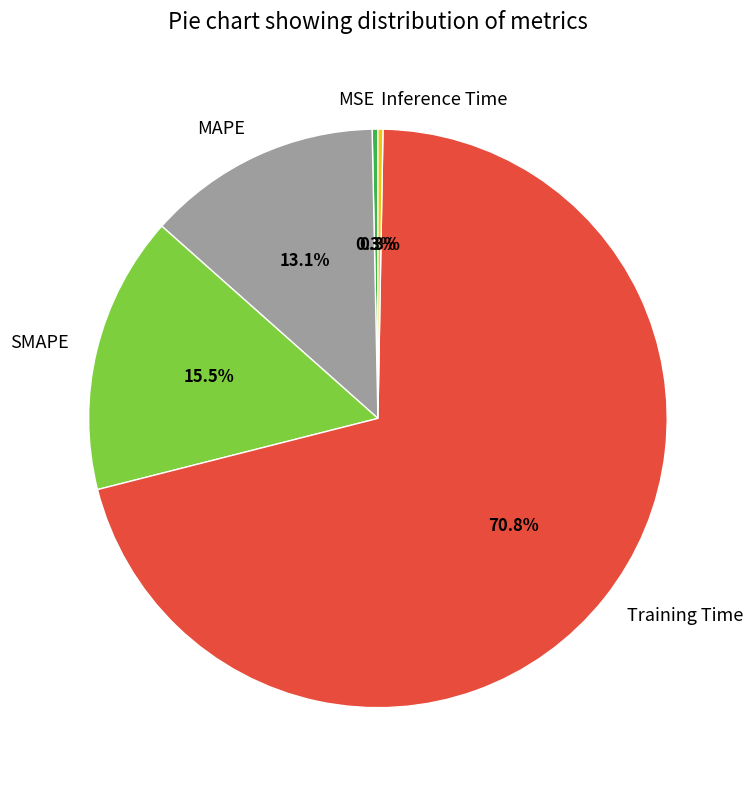

Which category accounts for the majority?

Training Time